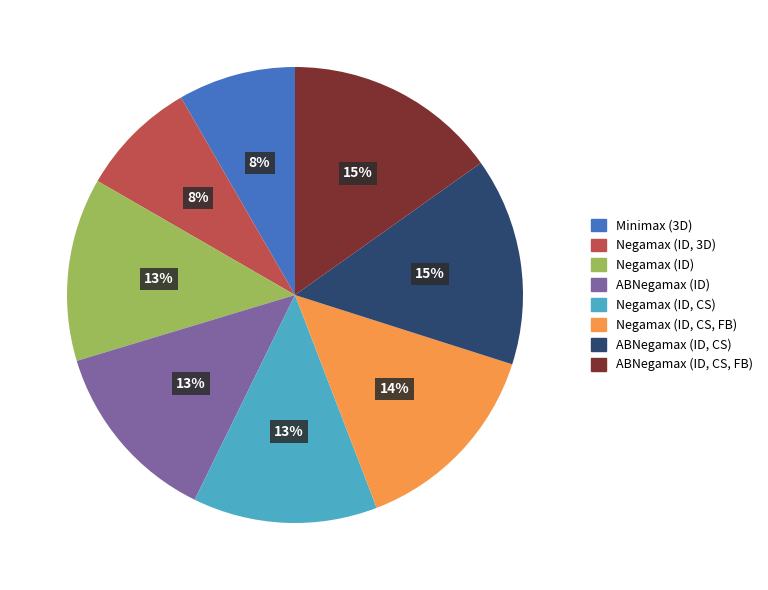

Does any single category account for the majority?

No